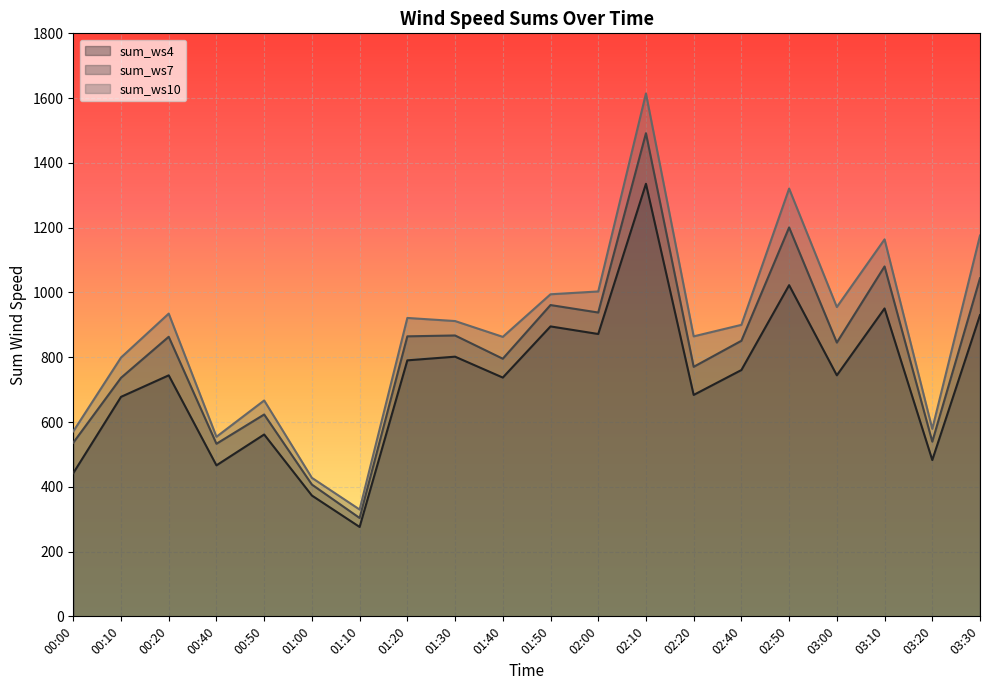

What is the label of the 15th point from the right?

01:00